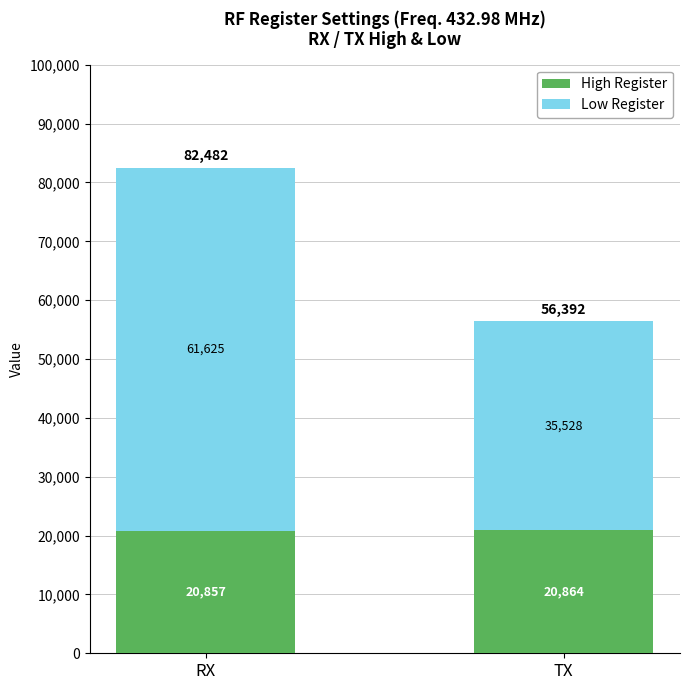

Where is High Register nearest to the value 20860?

RX